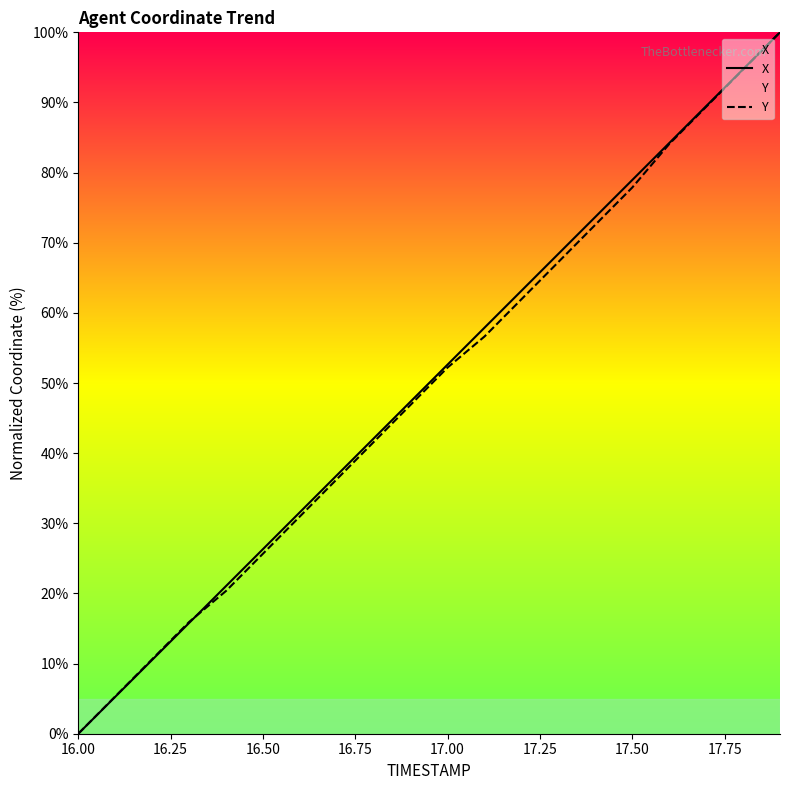

The value of Y at 17.50 is 8.0. True or false?

False